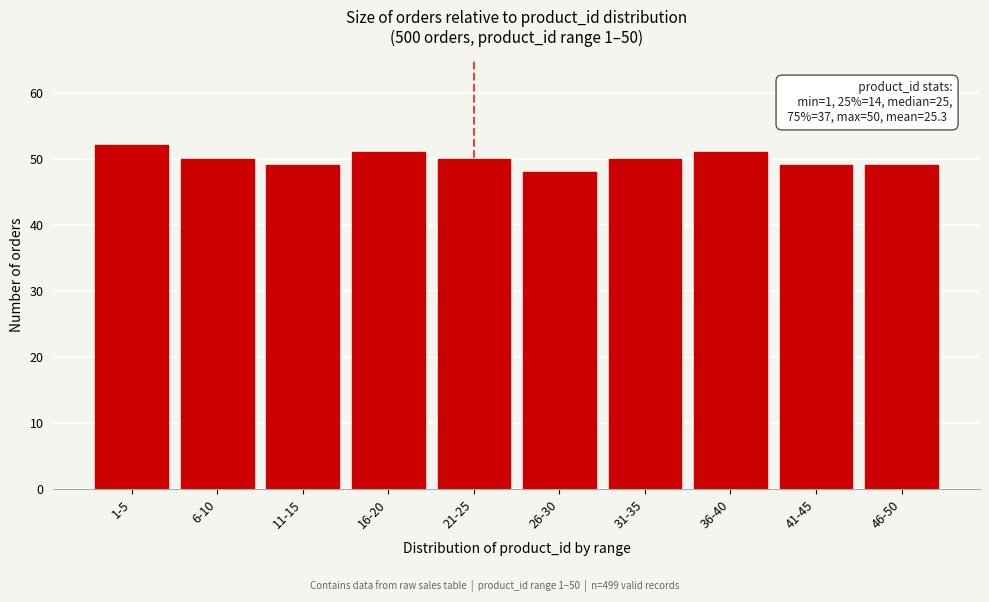

Reading right to left, transcribe all the data shown in this chart.

49	49	51	50	48	50	51	49	50	52